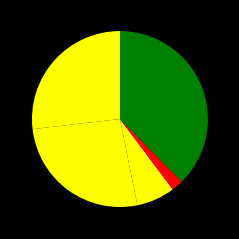

Count the number of slices in the pie.

5